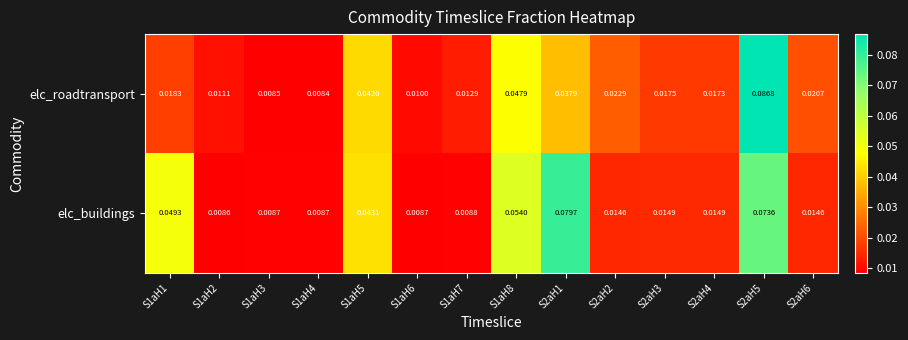

How many series are shown in this chart?

2